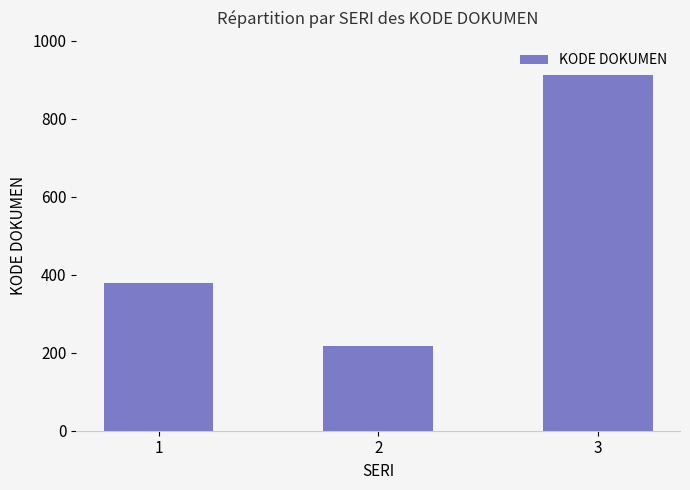

What is the difference between the second highest and minimum values?

163